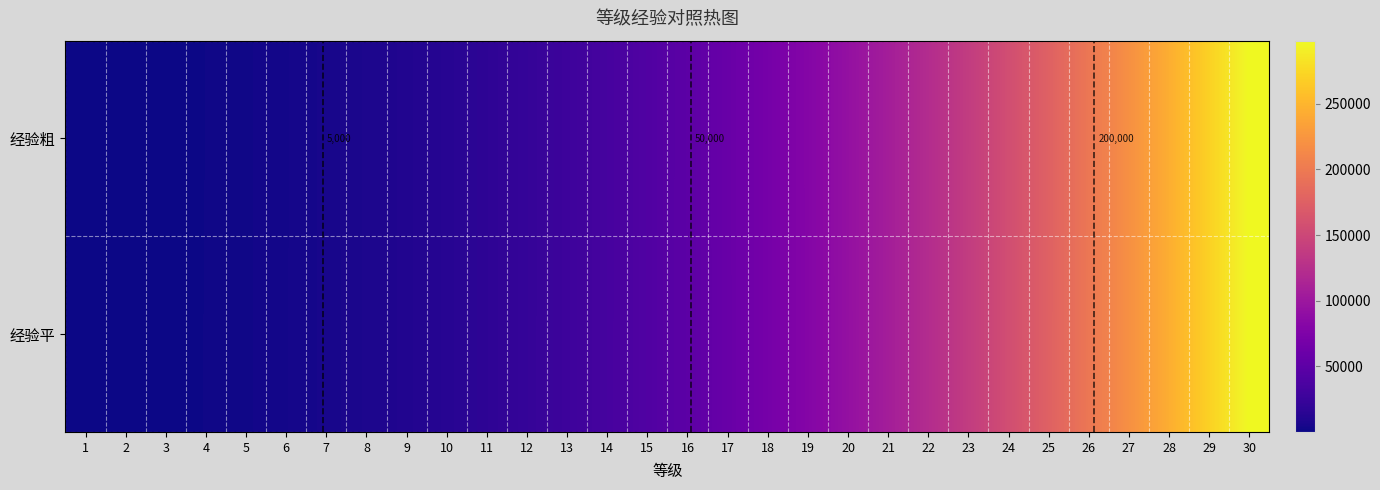

The 经验粗 series shows 14171 at 16. True or false?

False